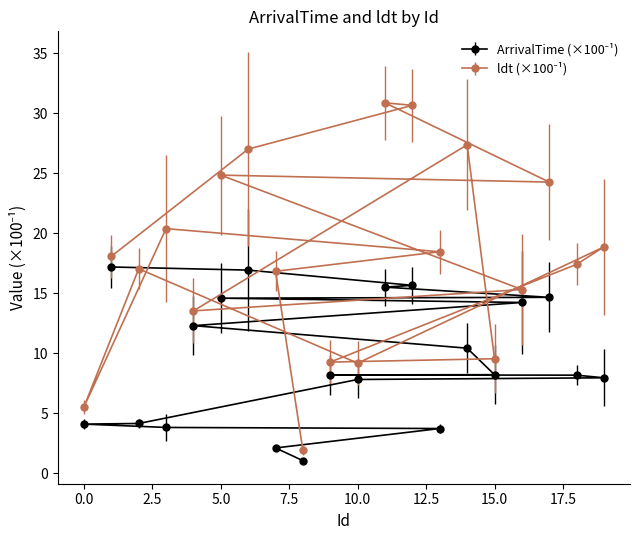

Is the value of ArrivalTime at 5 greater than the value of ldt at 14?

No